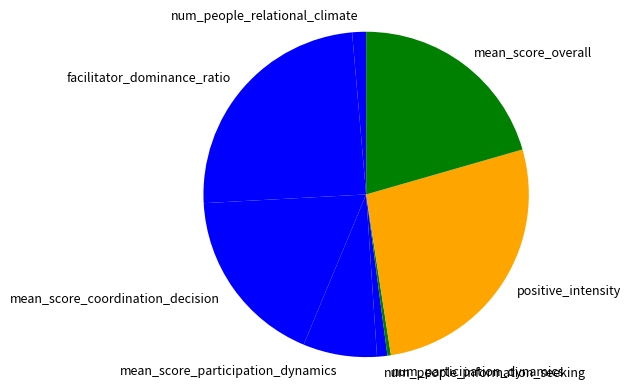

Which slice is the largest?

positive_intensity